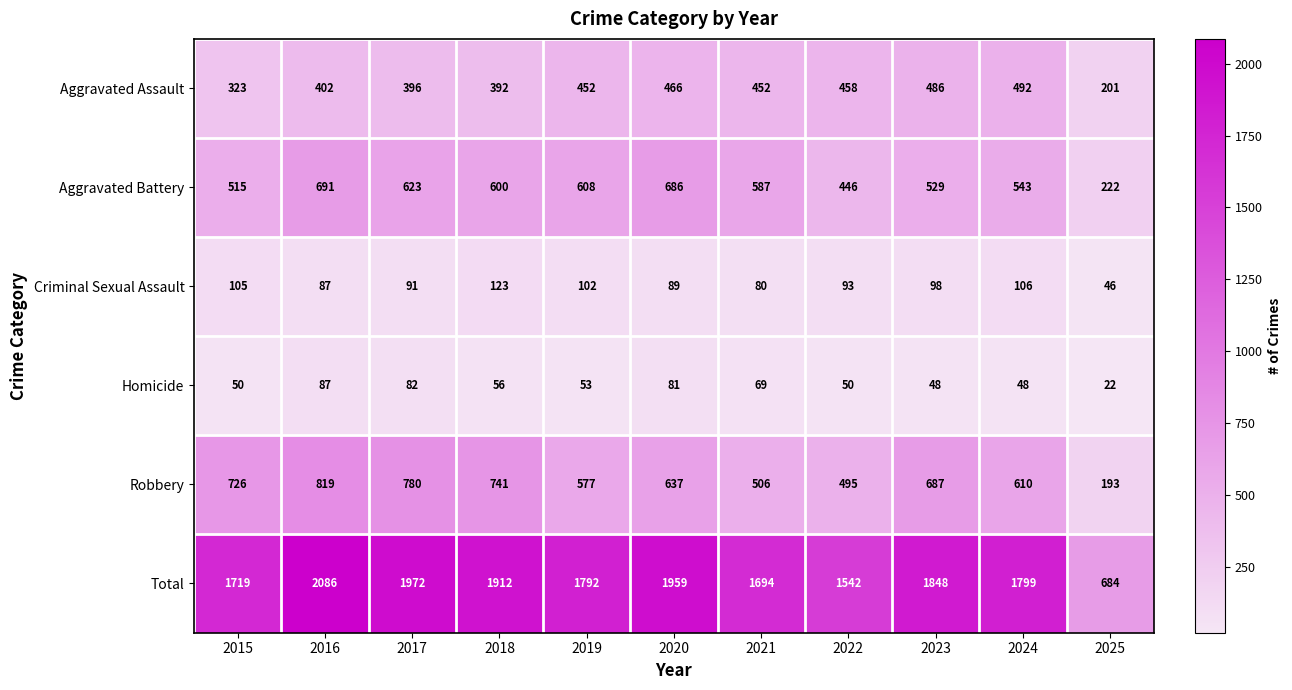

Which series changed the most between 2017 and 2024?

Total